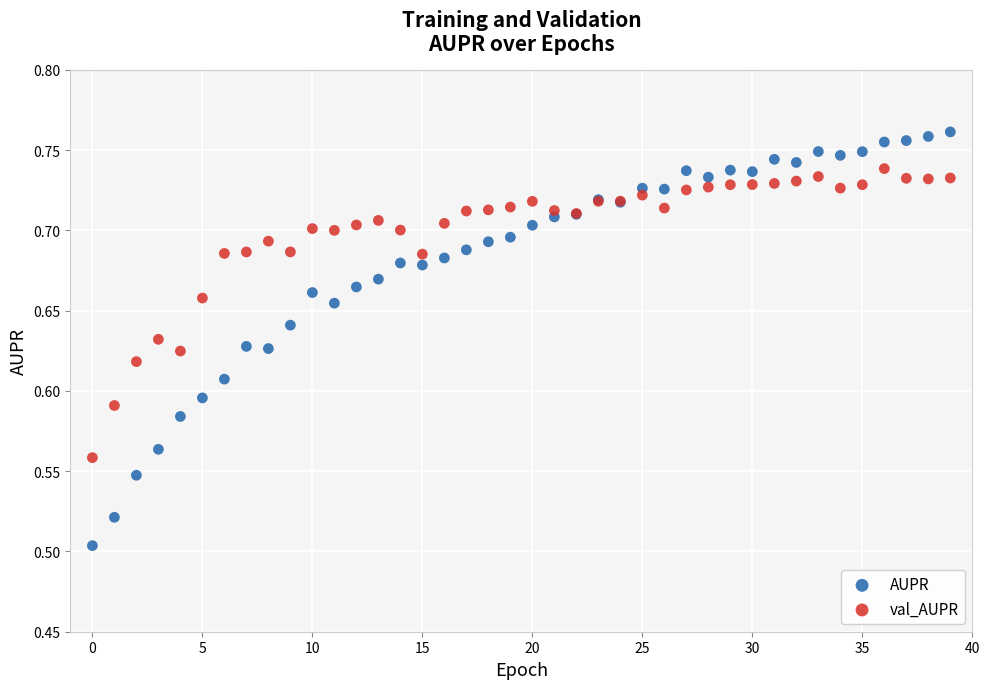

Which series reaches the minimum Y coordinate?

AUPR